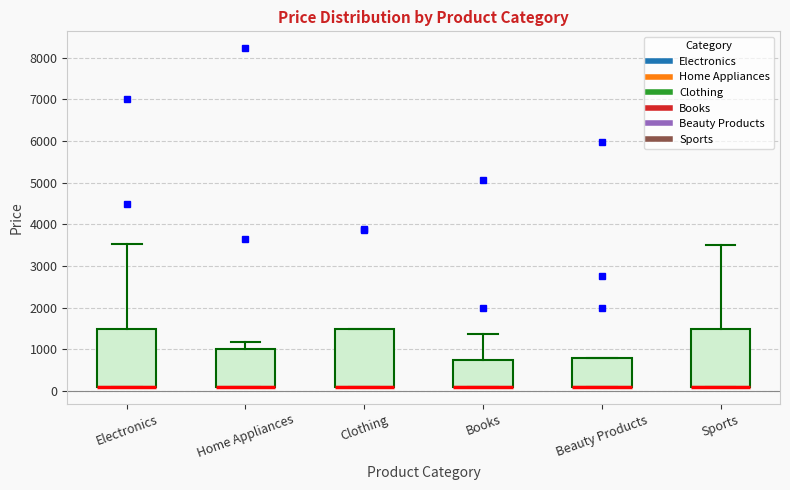

Reading left to right, read every box against the y-axis: the position of its median line, the range the box covers, and the ends of its whiskers. The values are not printed on the chart, so give them approximately, as read against the axis.

Electronics: median 100 (drawn on the box's lower edge), box 100 to 1500, whiskers 100 to 3500
Home Appliances: median 100 (drawn on the box's lower edge), box 100 to 1000, whiskers 100 to 1200
Clothing: median 100 (drawn on the box's lower edge), box 100 to 1500, whiskers 100 to 1500
Books: median 100 (drawn on the box's lower edge), box 100 to 800, whiskers 100 to 1400
Beauty Products: median 100 (drawn on the box's lower edge), box 100 to 800, whiskers 100 to 800
Sports: median 100 (drawn on the box's lower edge), box 100 to 1500, whiskers 100 to 3500